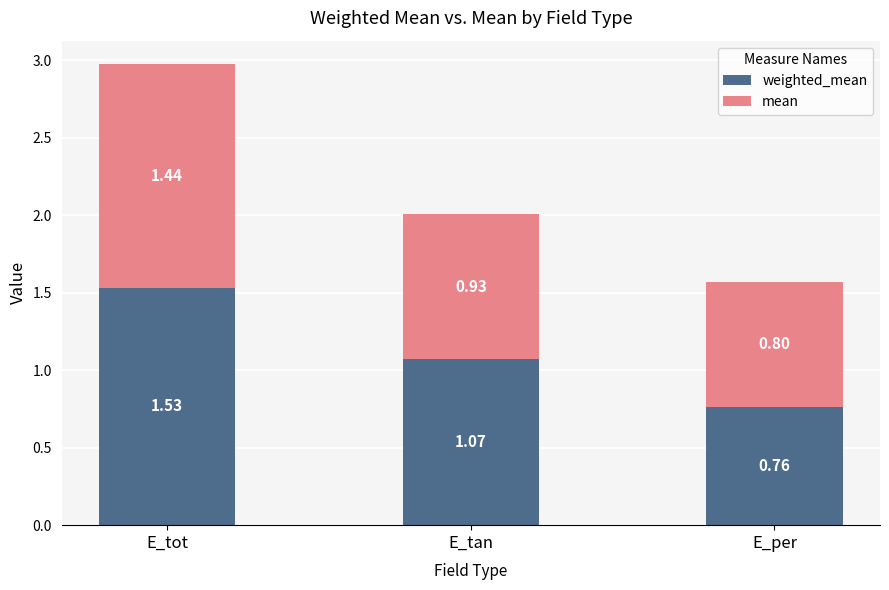

What is the total value across all series at E_per?

1.6